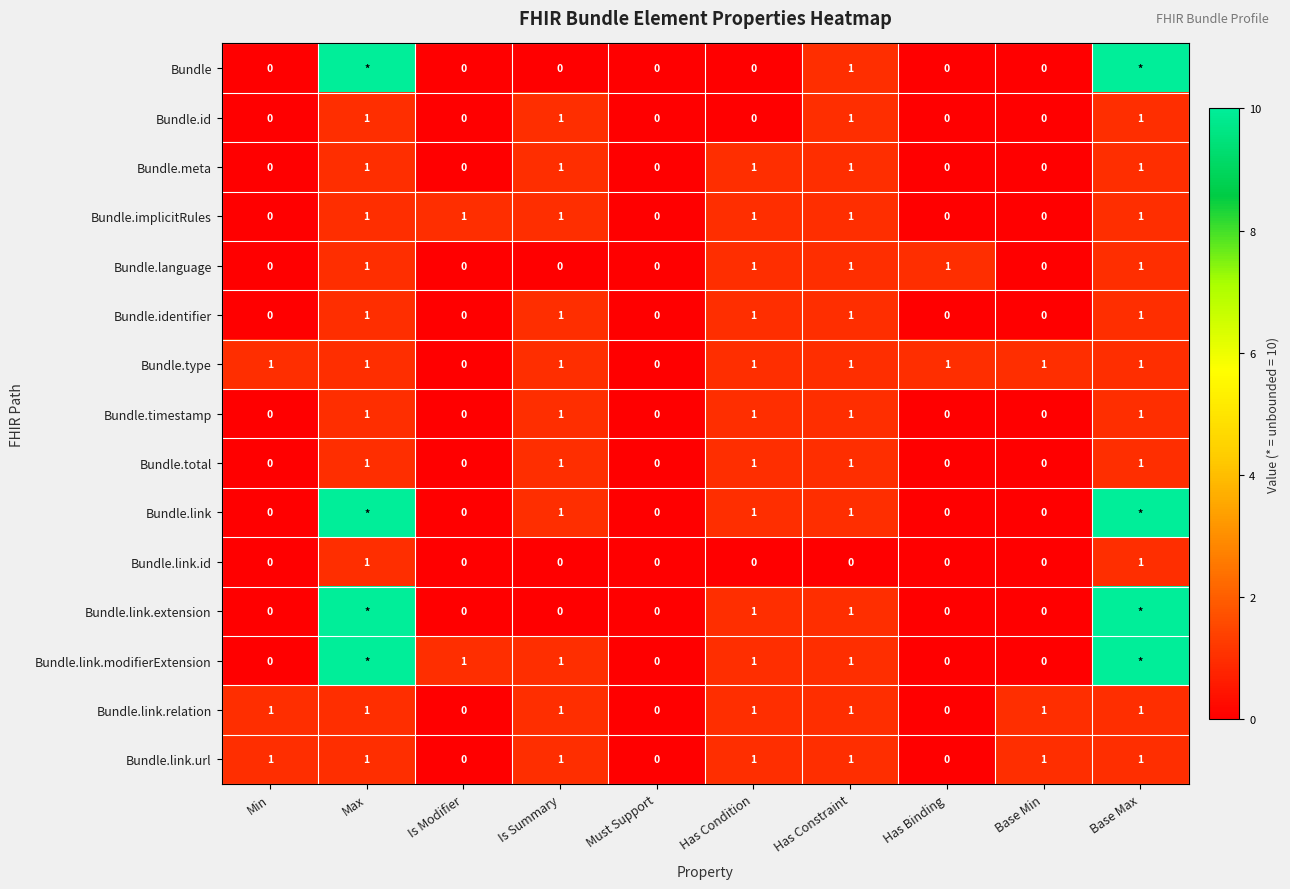

What is the difference between the maximum and minimum values in the Bundle.link.relation series?

1